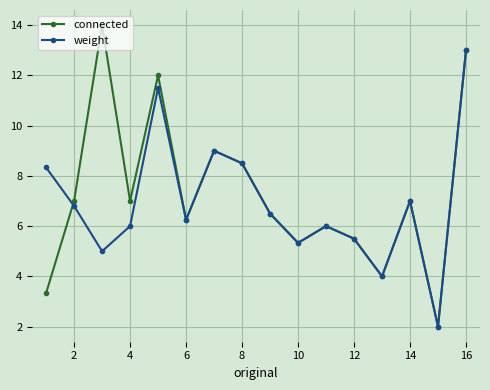

What is the difference between the maximum and minimum values in the weight series?

11.0